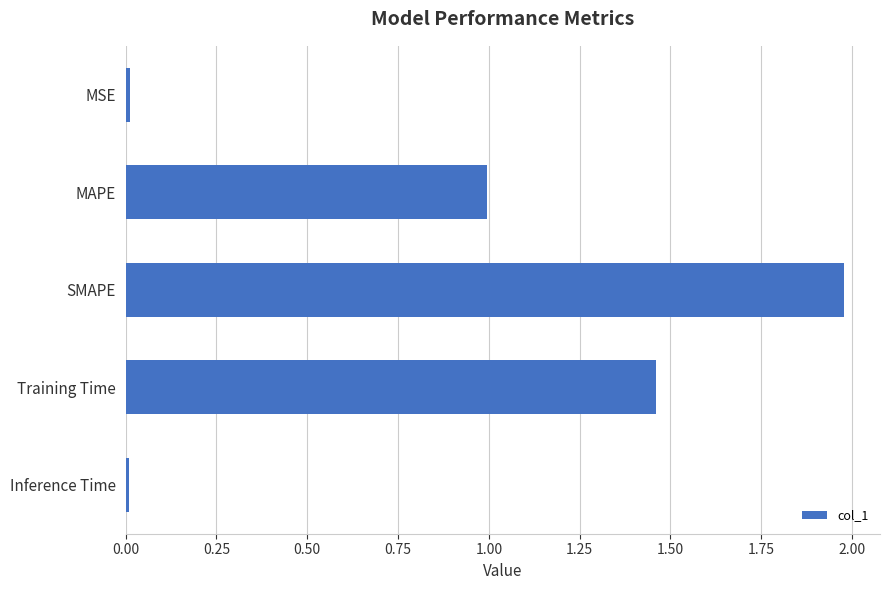

Between MAPE and SMAPE, which is larger?

SMAPE